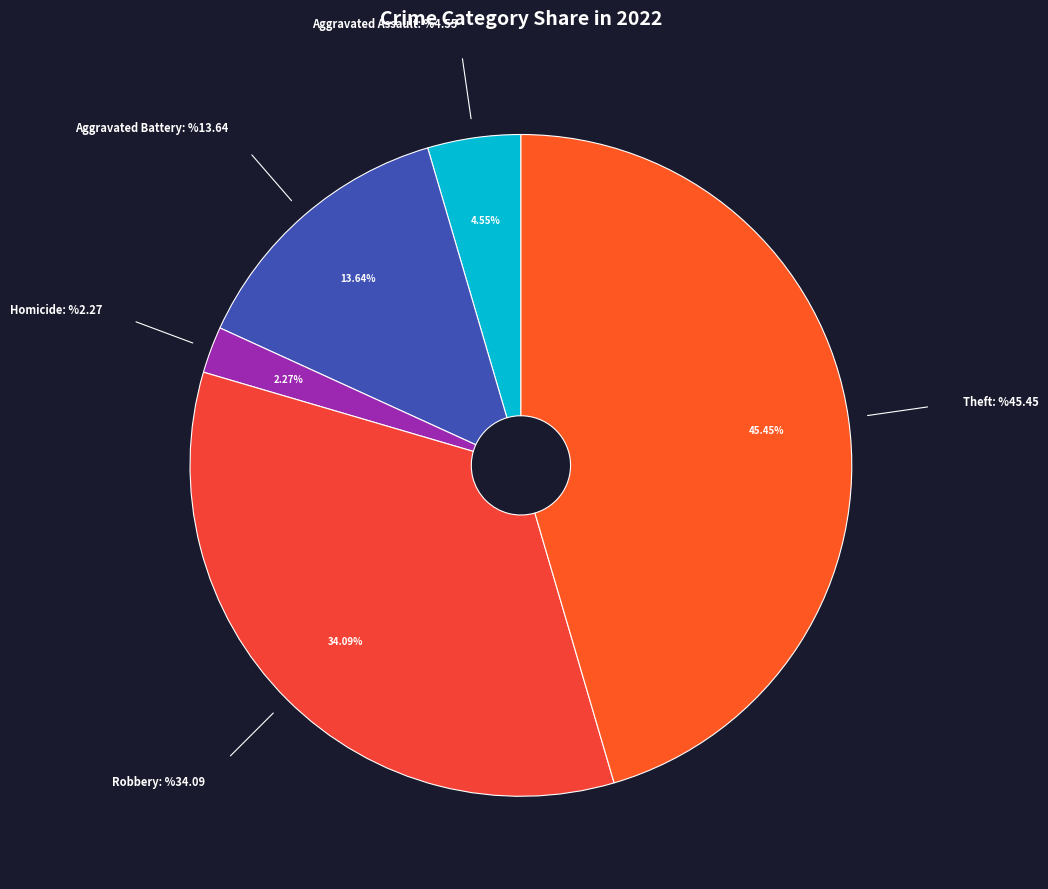

How many segments does this pie chart have?

5